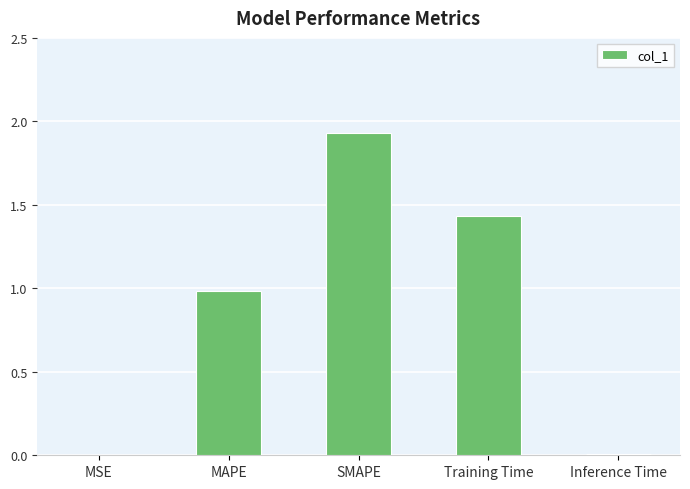

Is it true that the value at MSE is 0.0?

True